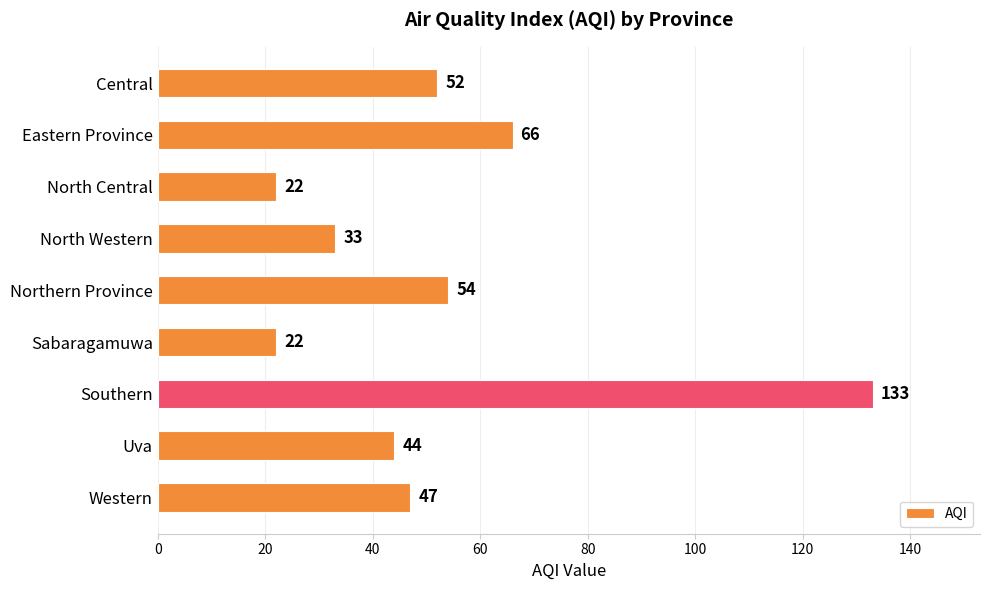

Reading top to bottom, list all the values displayed in this chart.

52	66	22	33	54	22	133	44	47